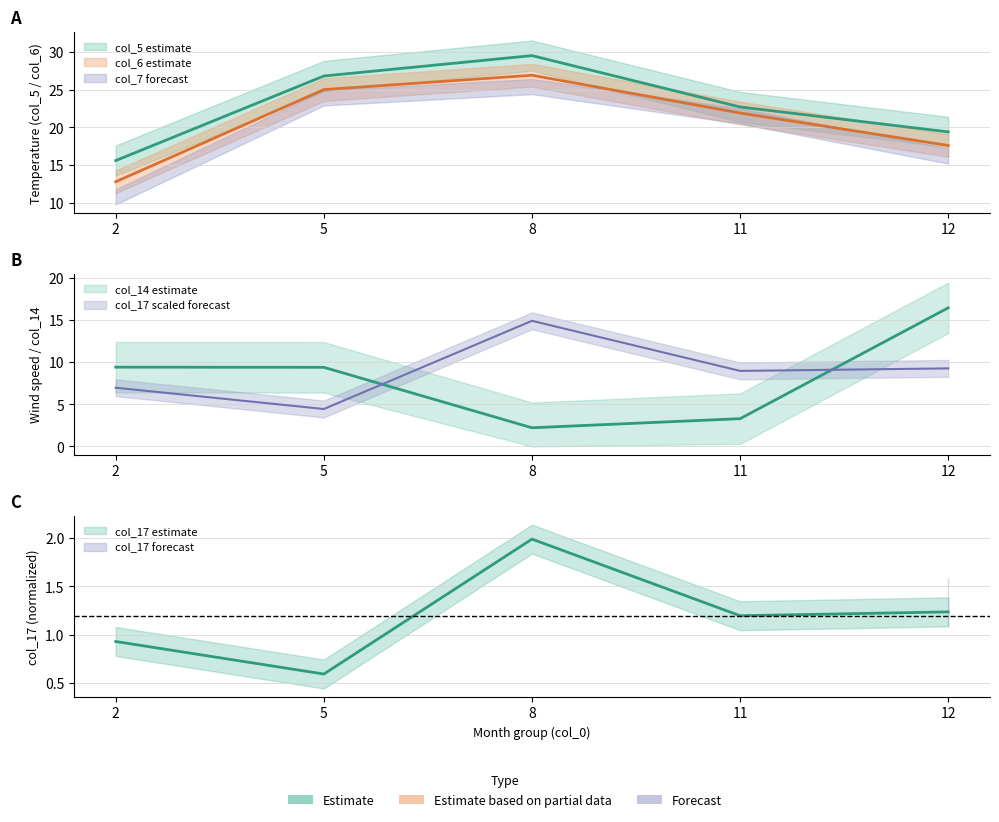

What is the difference between the col_6 values at 8 and 5?

1.9